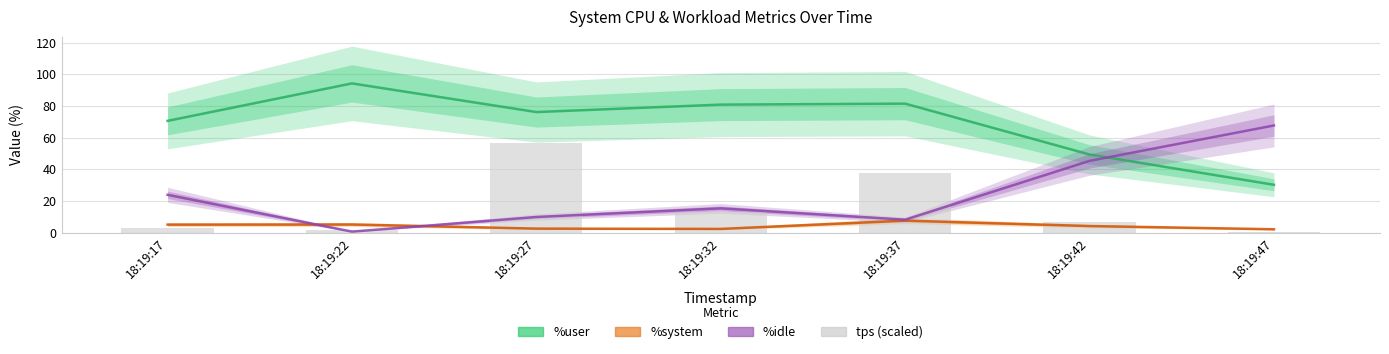

What are all the series names shown in the legend?

%user, %system, %idle, tps (scaled)